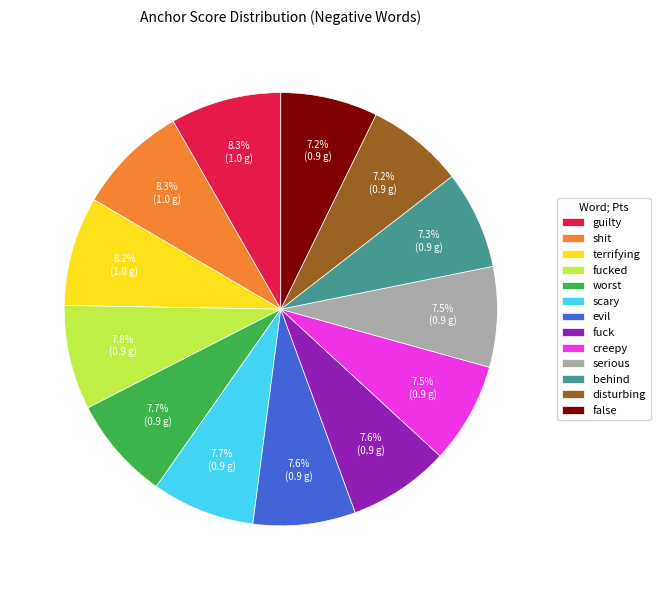

Which has a higher value, terrifying or behind?

terrifying